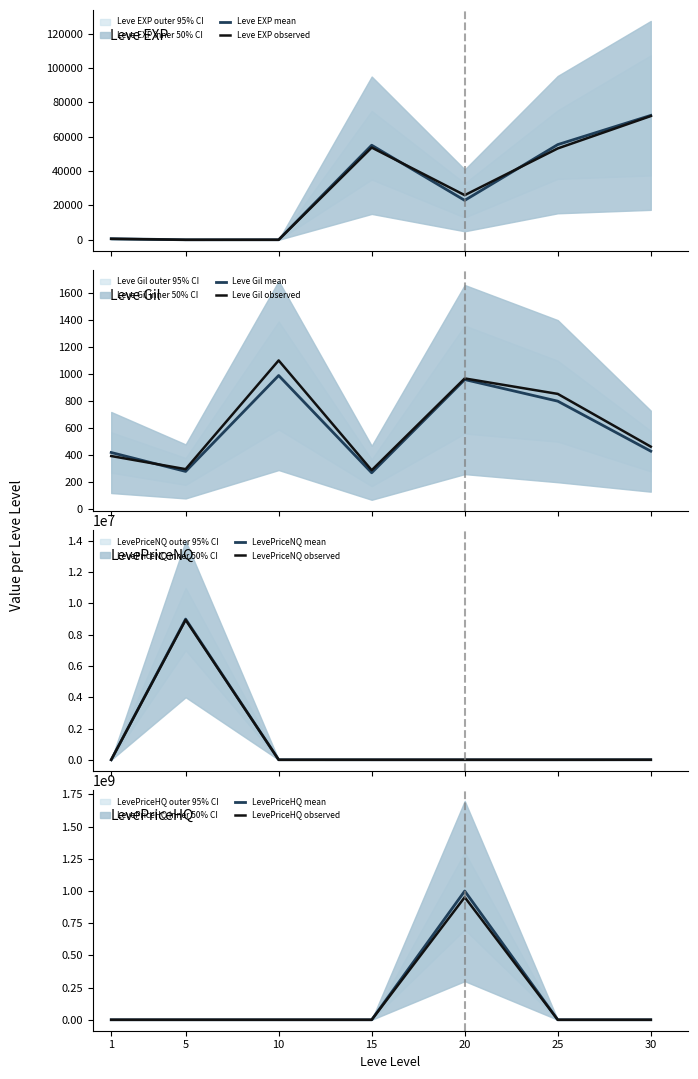

What is the difference between the Leve Gil values at 10 and 30?

560.0